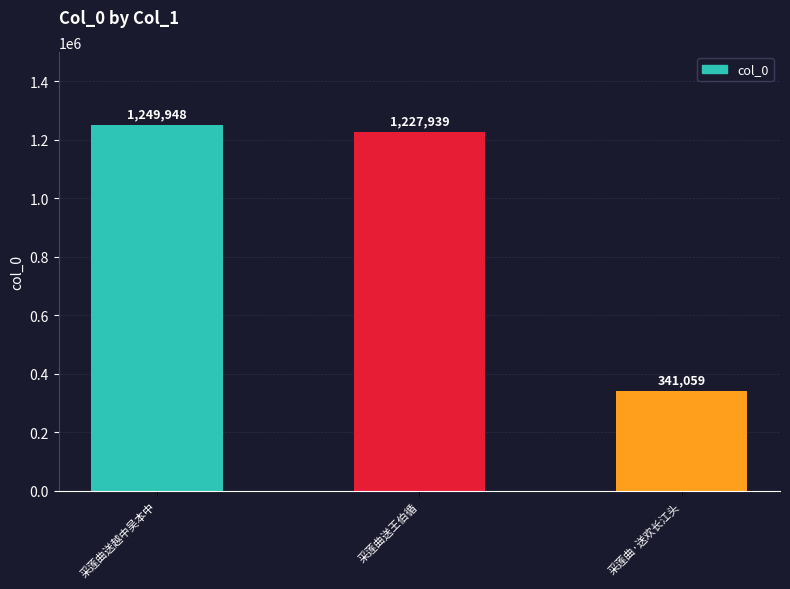

Reading right to left, list all the values displayed in this chart.

341059	1227939	1249948